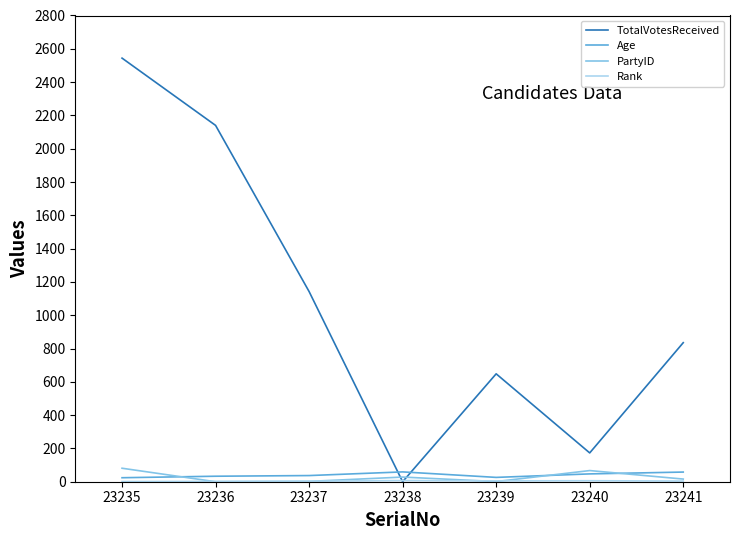

Where do TotalVotesReceived and Age first cross each other?

23237 and 23238